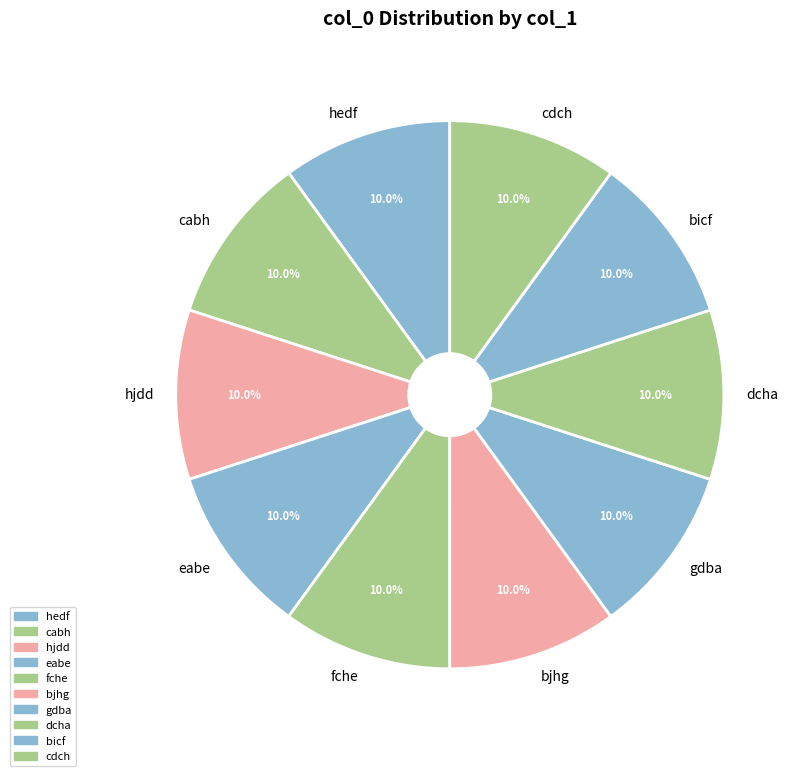

What is the total percentage of cdch and gdba?

20.0%